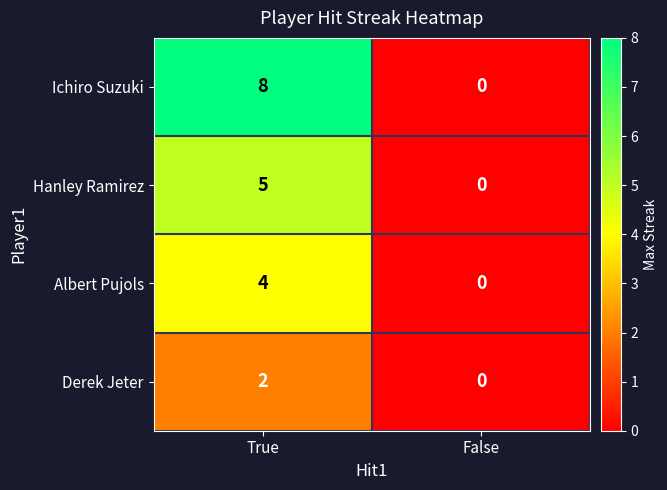

Reading left to right, transcribe all the data shown in this chart.

Ichiro Suzuki: 8	0
Hanley Ramirez: 5	0
Albert Pujols: 4	0
Derek Jeter: 2	0